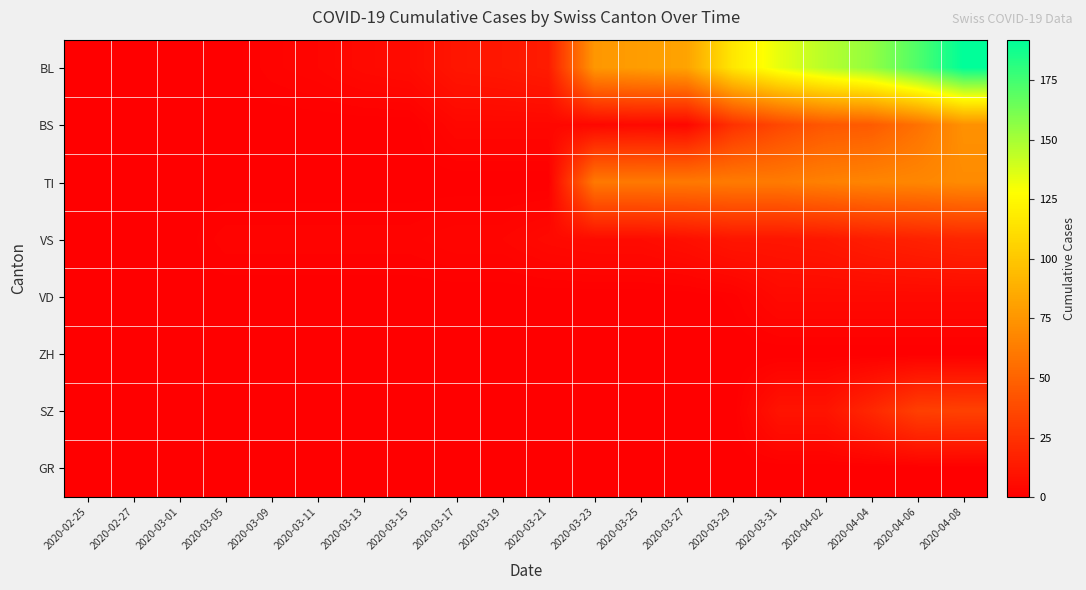

Rank the series by their maximum value, from highest to lowest.

BL, BS, TI, SZ, VS, VD, ZH, GR